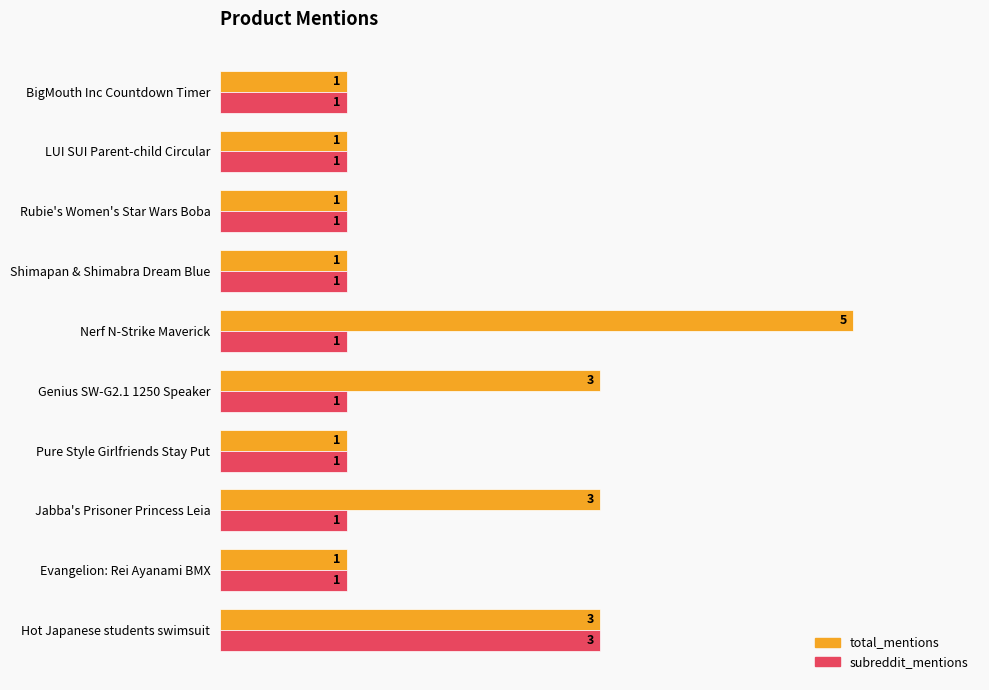

What is the sum of all subreddit_mentions values?

12